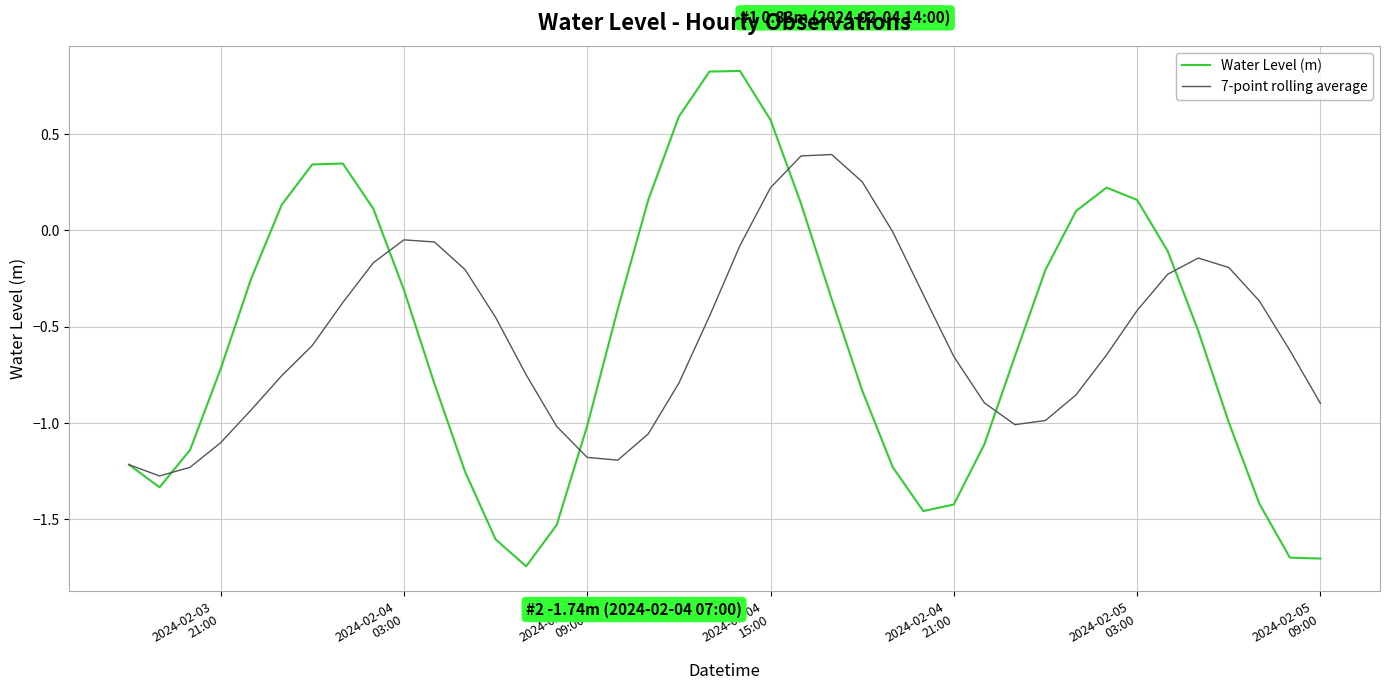

Which series has the largest range (max minus min)?

Water Level (m)